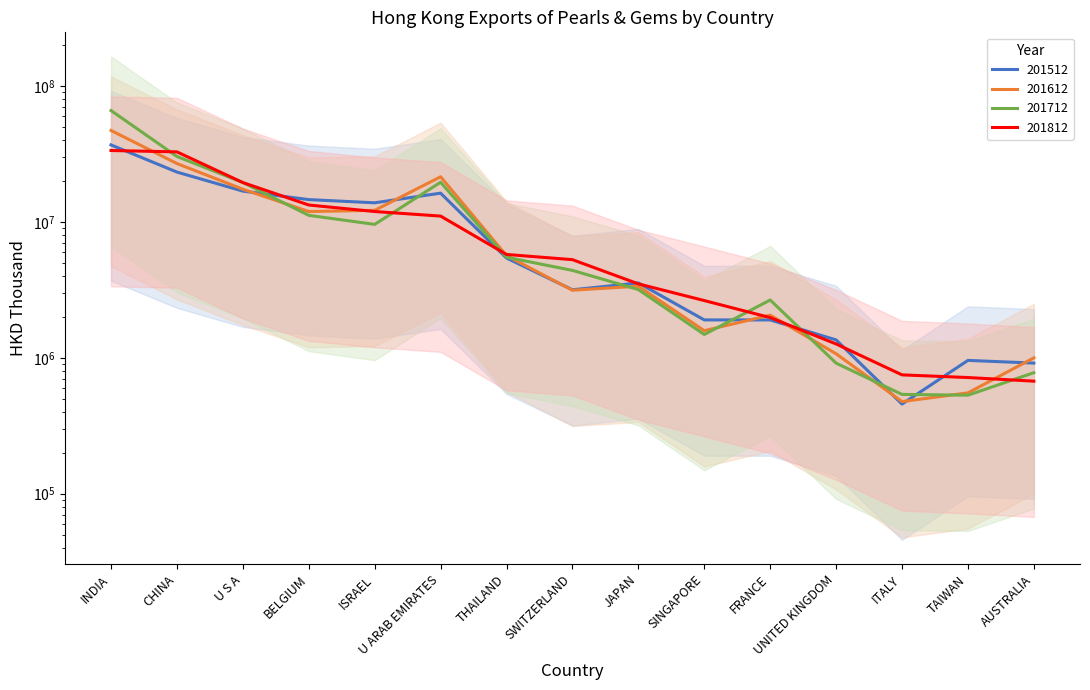

True or false: 201512 and 201712 cross at least once.

True